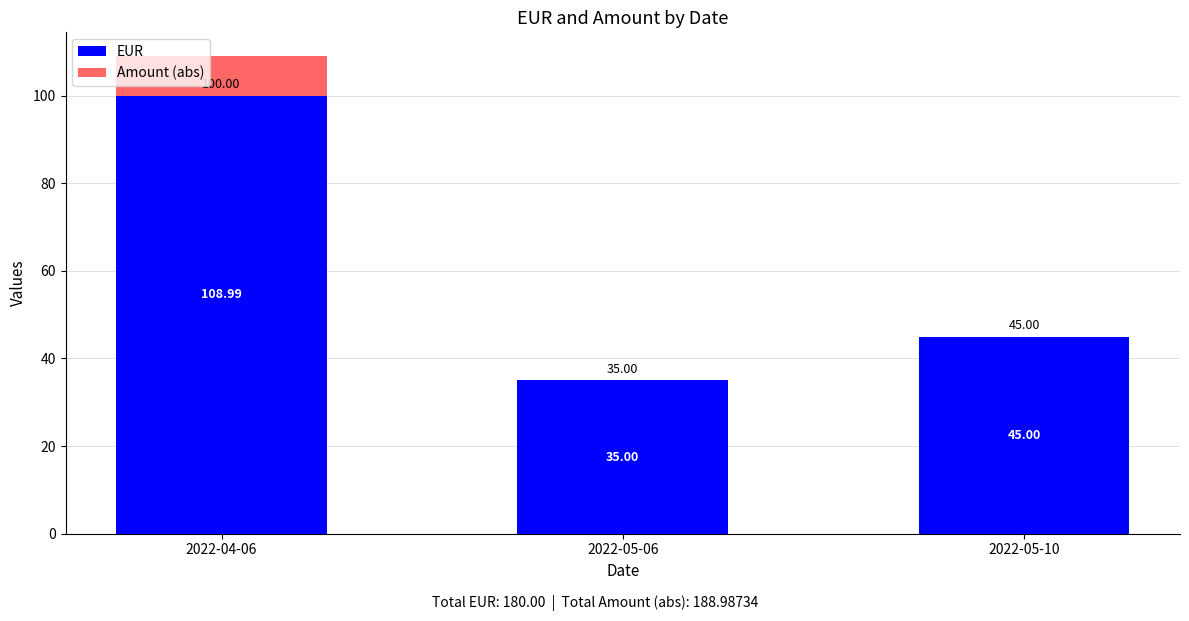

Where is Amount (abs) nearest to the value 71?

2022-05-10